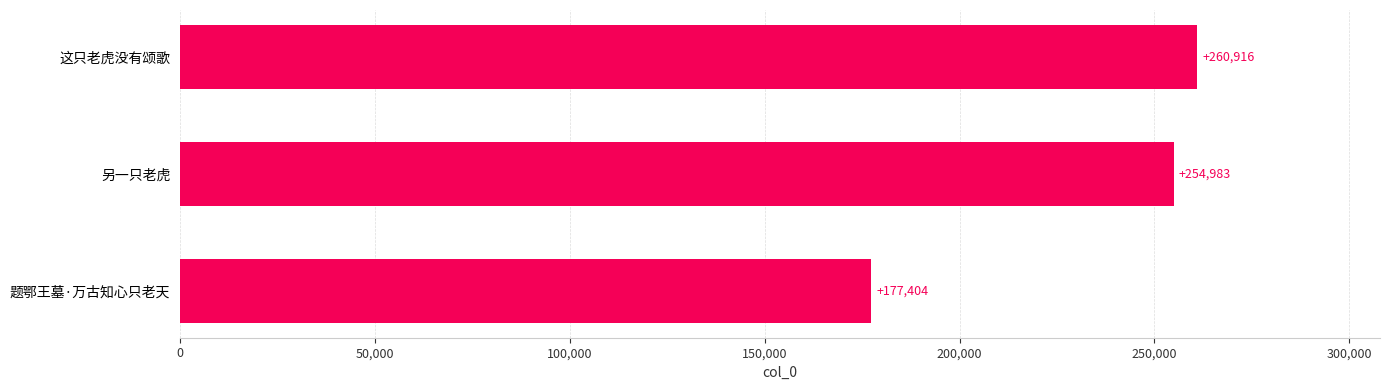

Rank the categories by value from lowest to highest.

题鄂王墓·万古知心只老天, 另一只老虎, 这只老虎没有颂歌